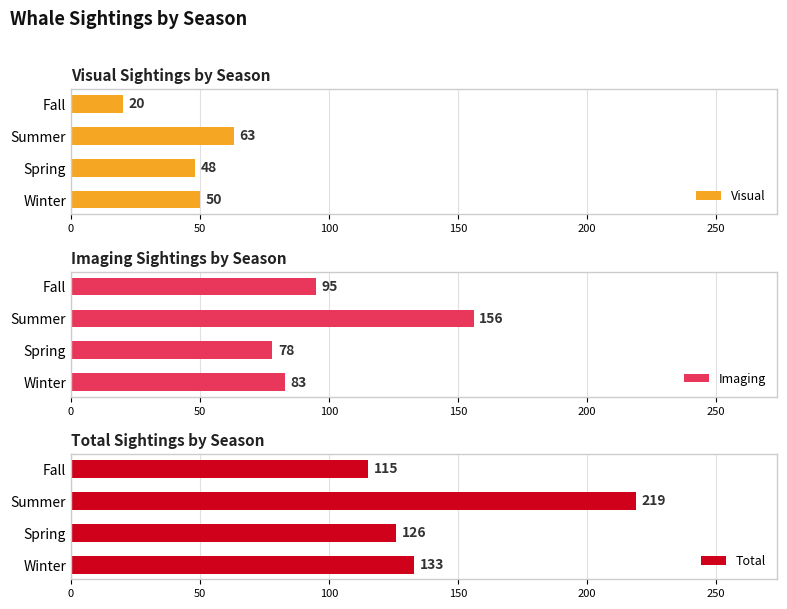

True or false: Visual has a value of 20 at Fall.

True